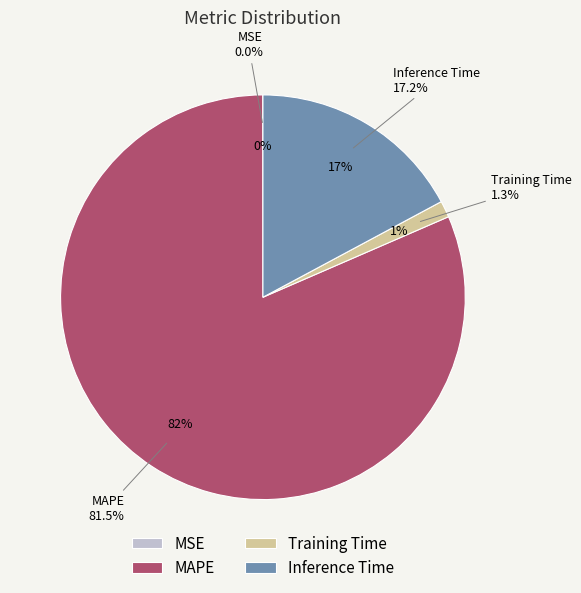

Which has a higher value, Inference Time or Training Time?

Inference Time